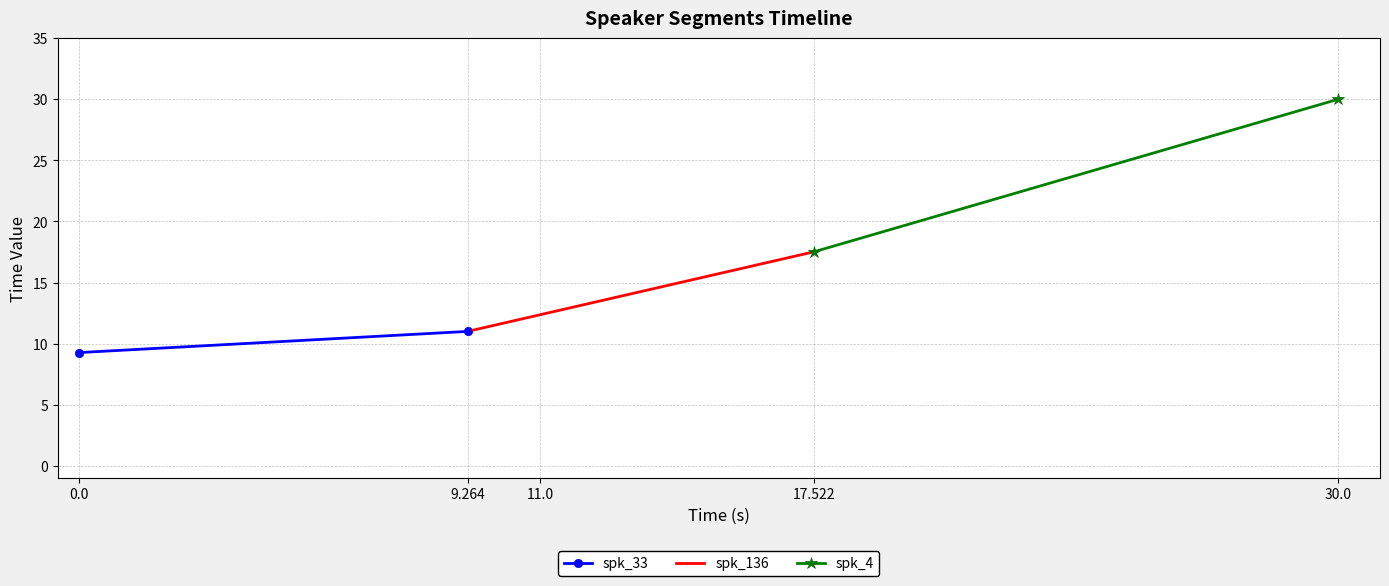

What is the range of X values (max minus min)?

9.3